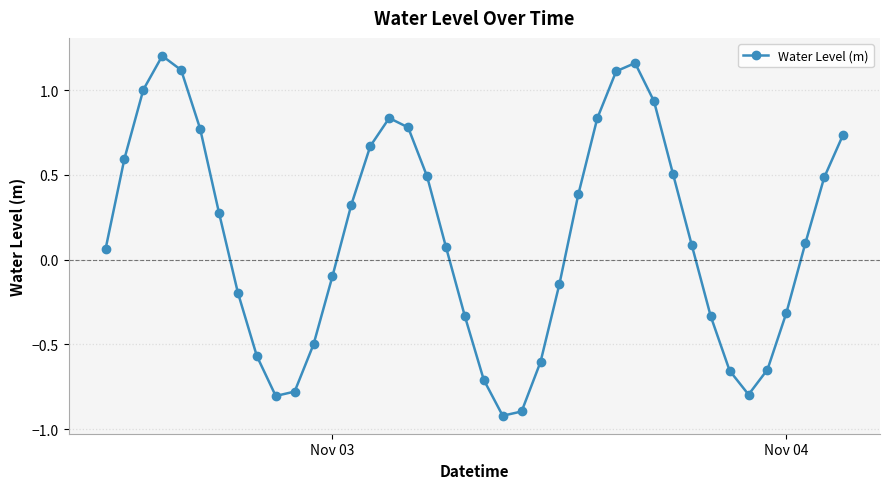

What is the difference between the maximum and minimum values?

2.1